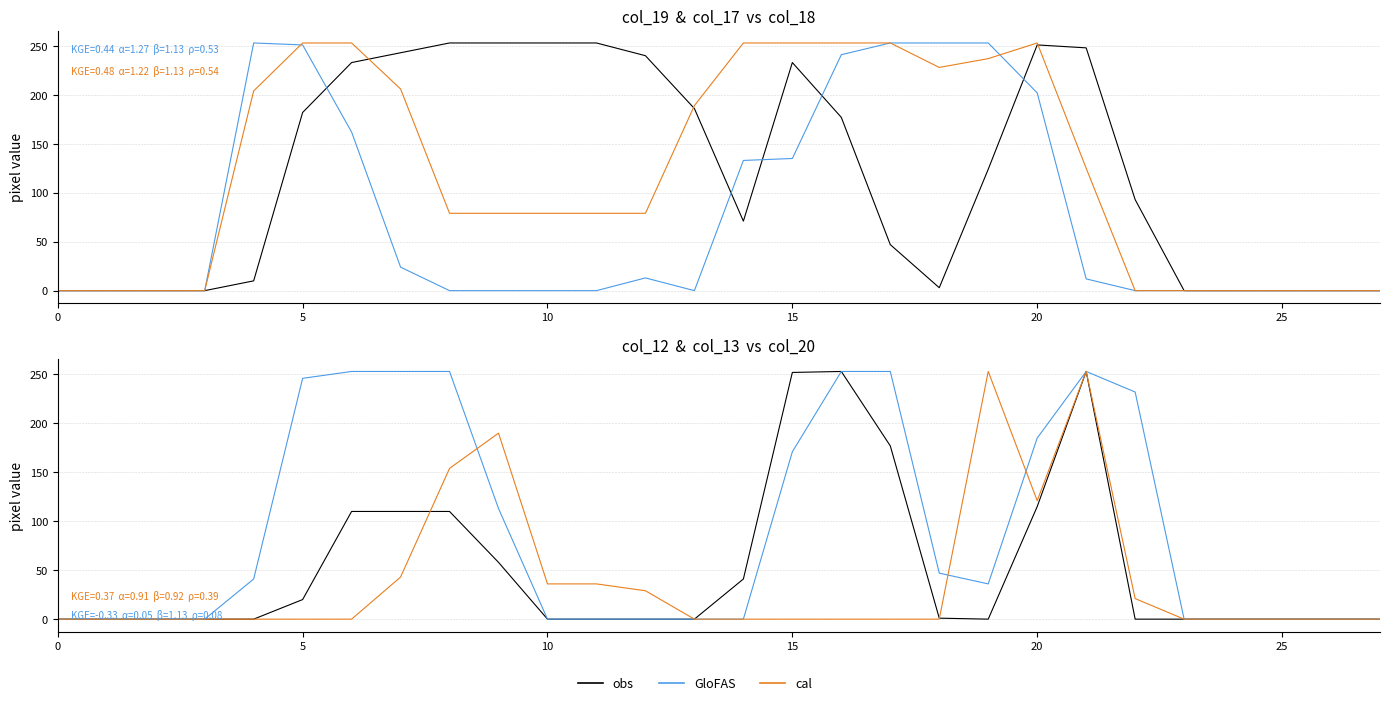

Which series changed the most between 5 and 17?

col_17